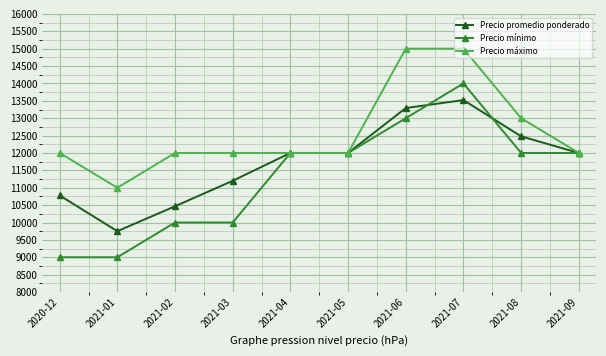

The Precio mínimo series shows 13000 at 2021-06. True or false?

True